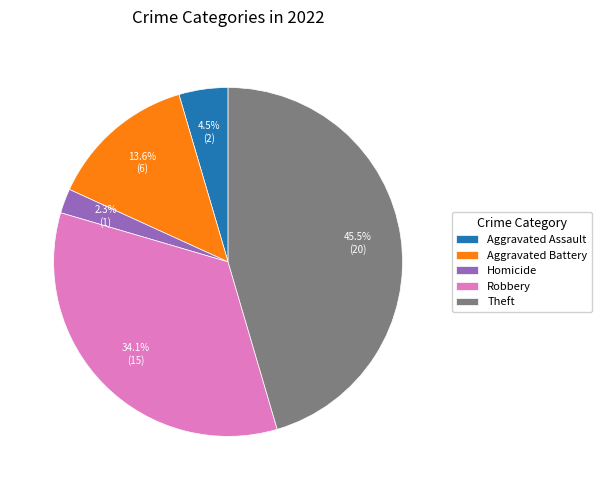

What is the largest slice in the pie chart?

Theft